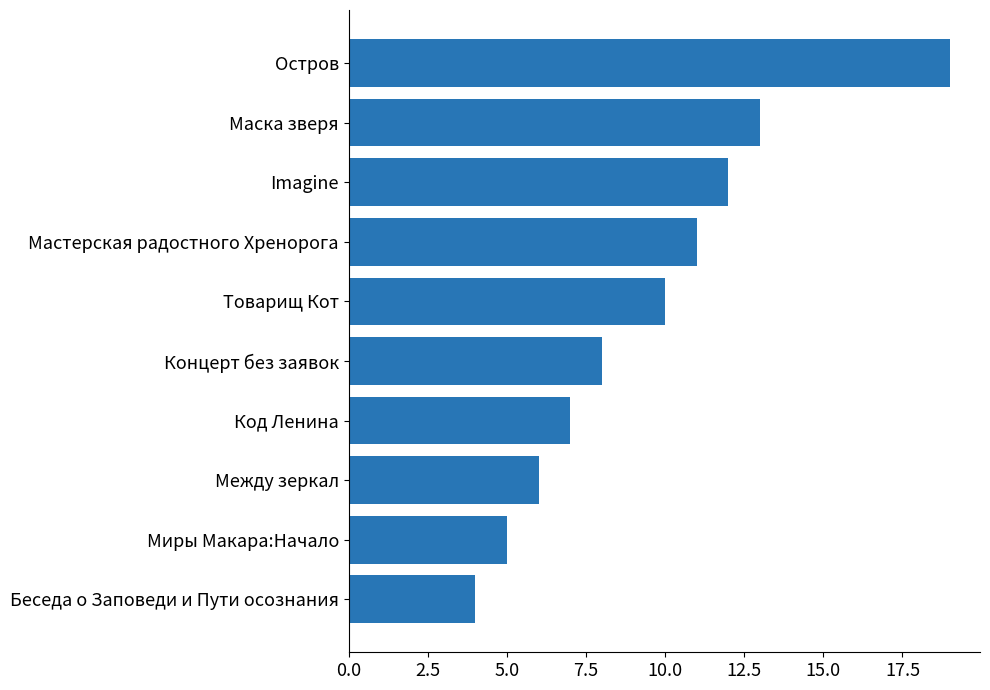

What is the change in value from Миры Макара:Начало to Мастерская радостного Хренорога?

+6